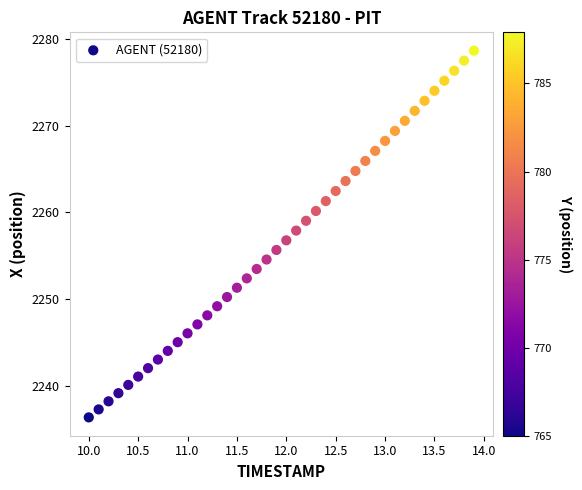

What is the range of X values (max minus min)?

3.9